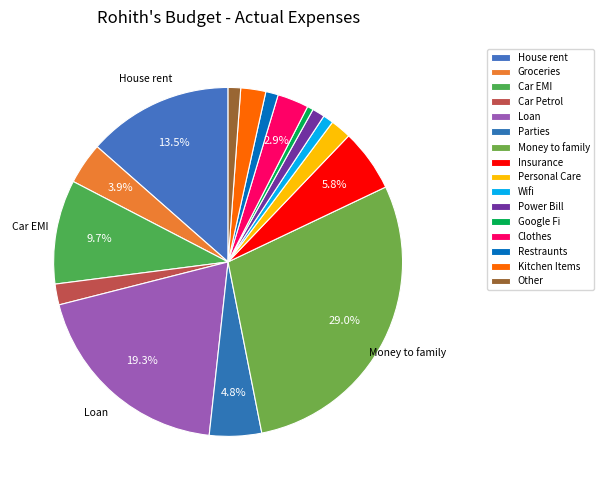

True or false: Clothes accounts for 3% of the total.

True